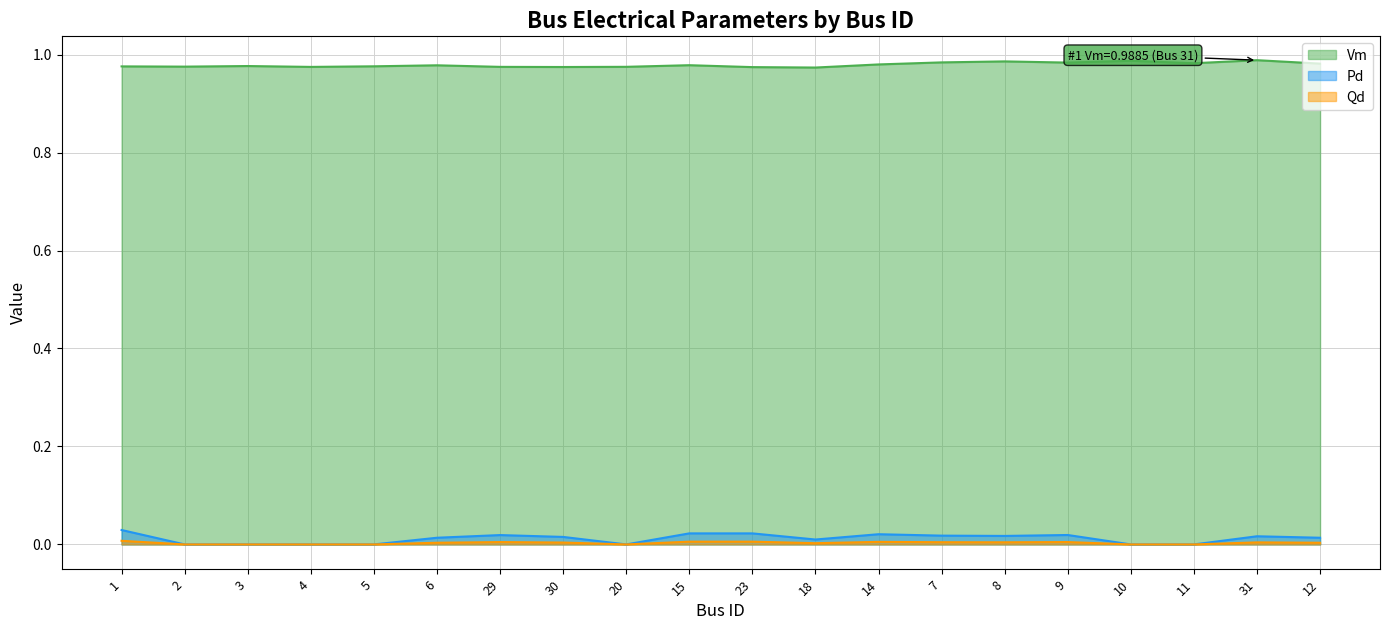

How many lines are shown in the chart?

3